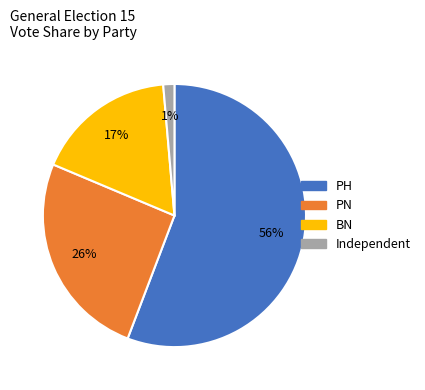

Combined, do Independent and BN account for over 50%?

No